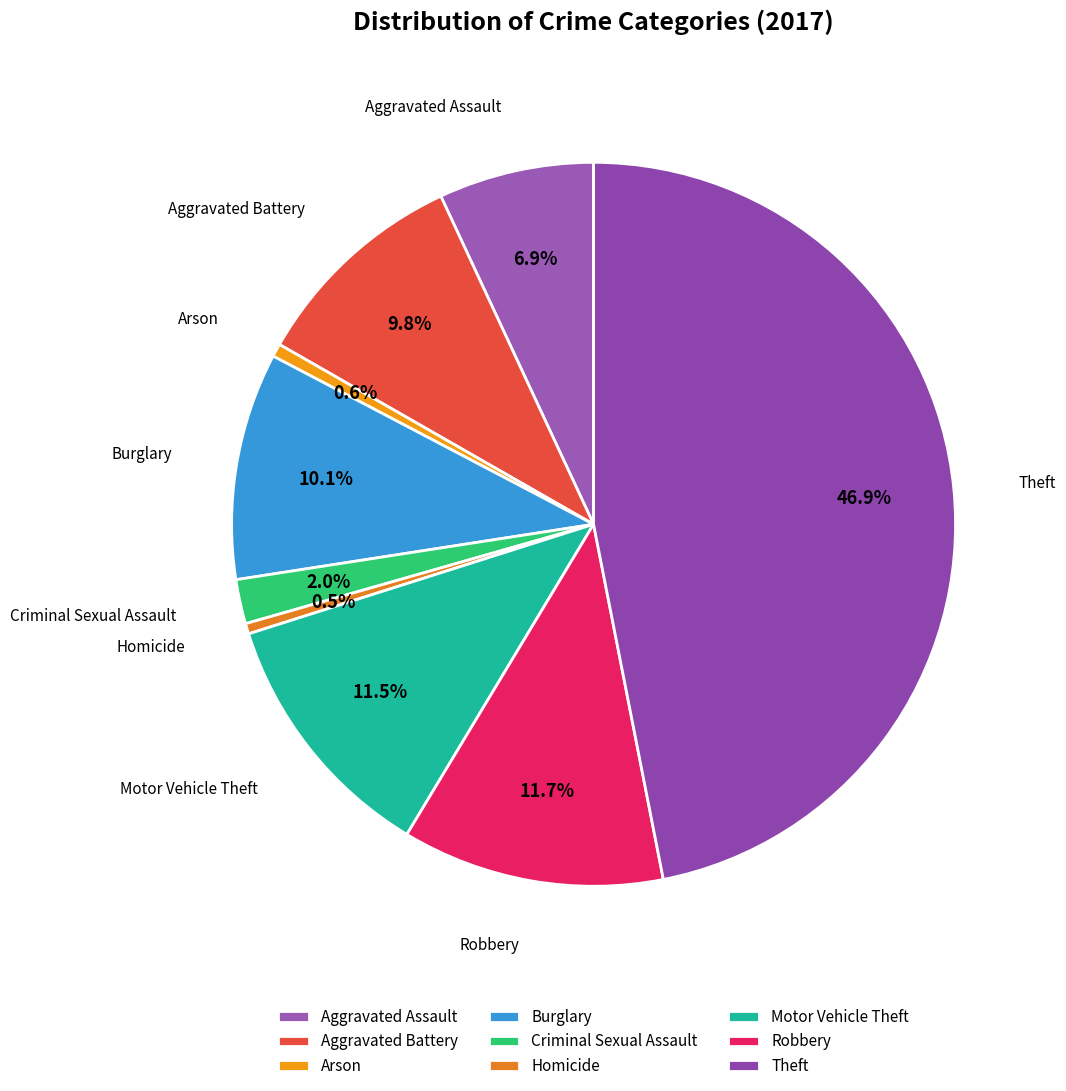

Combined, do Motor Vehicle Theft and Aggravated Battery account for over 50%?

No